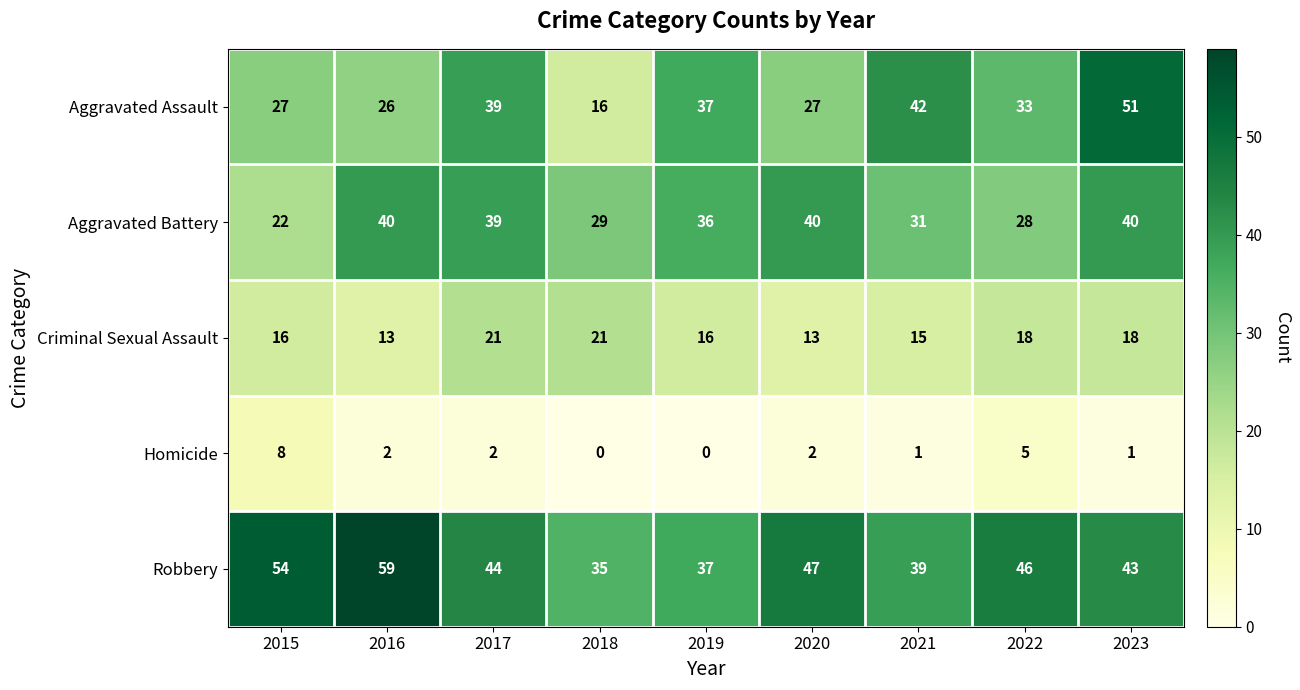

What is the difference between the maximum and minimum values in the Homicide series?

8